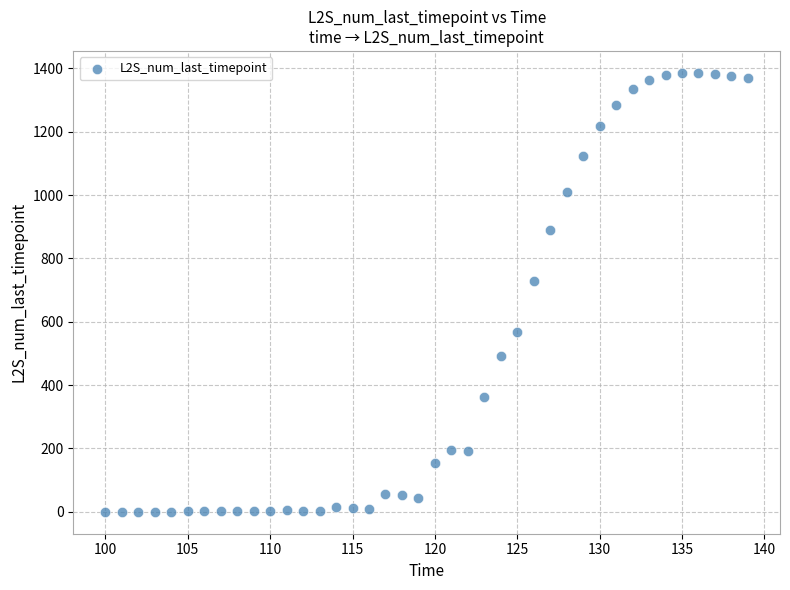

What is the range of Y values (max minus min)?

1385.9